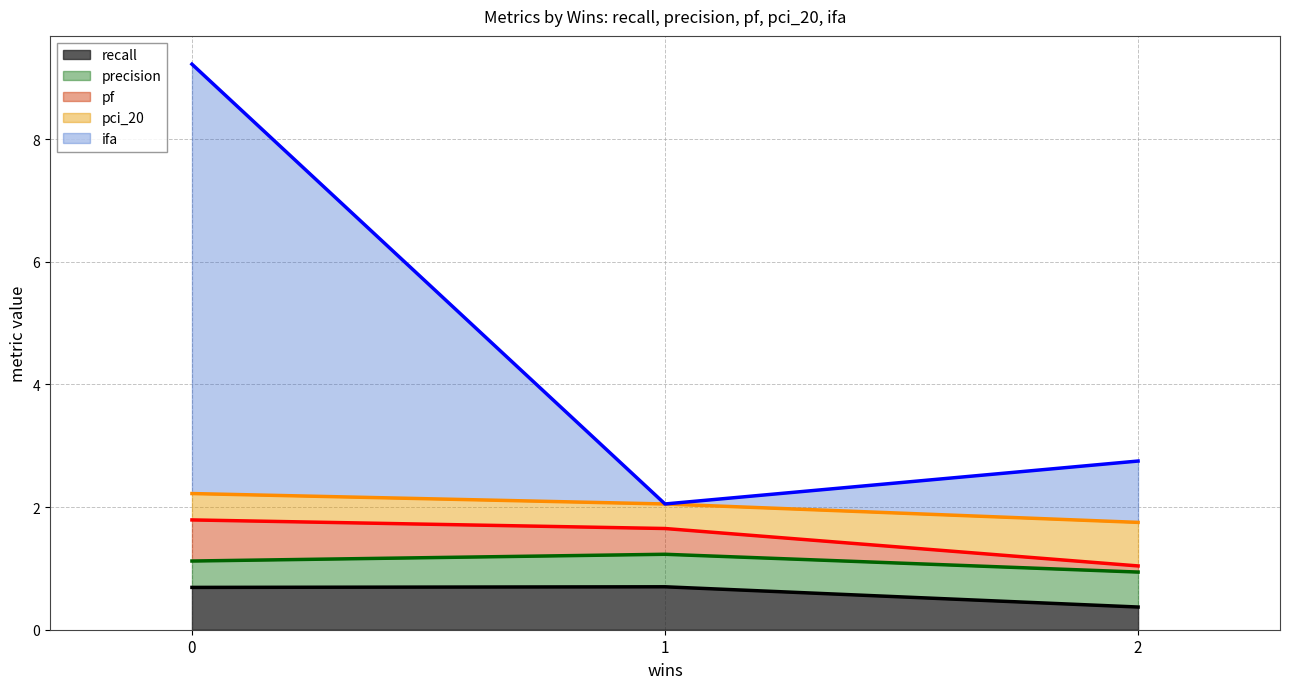

True or false: recall has a value of 0.7 at 0.

True